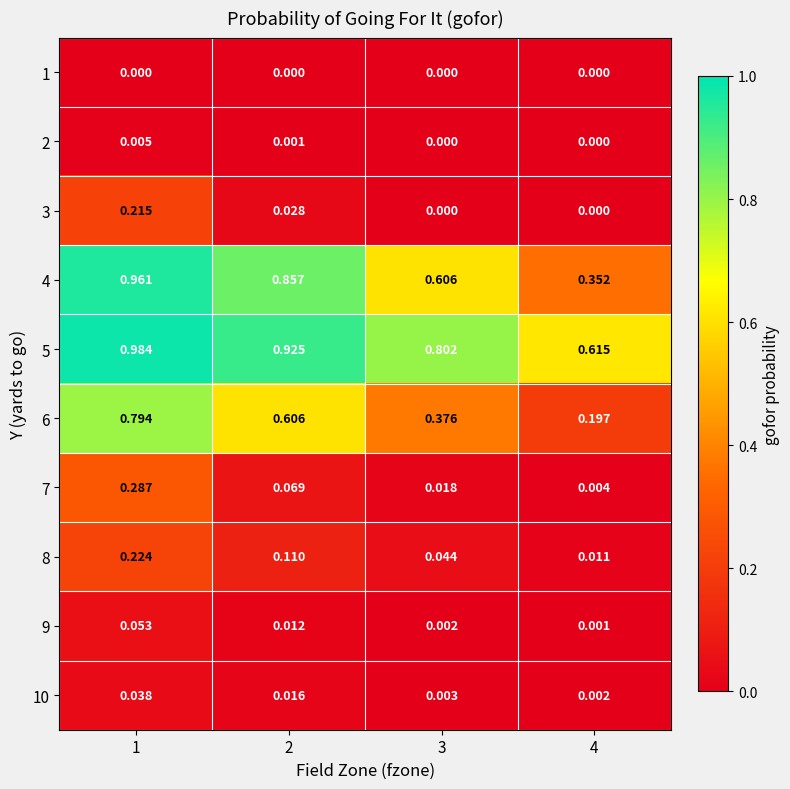

How many distinct data groups are displayed?

10